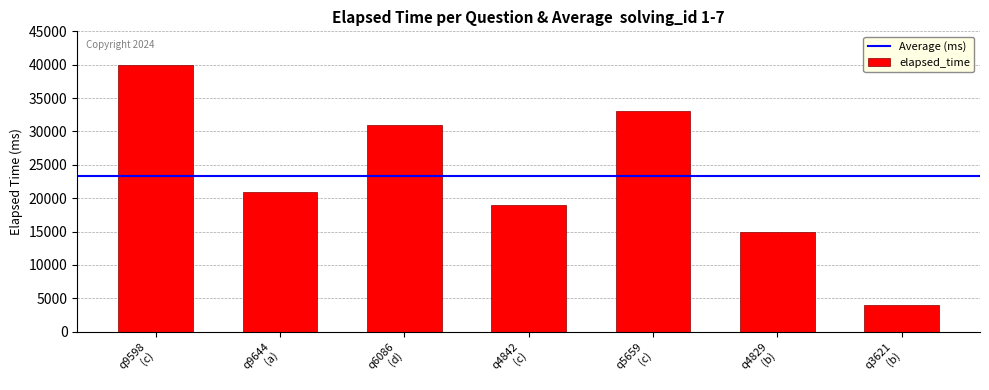

Are the bars horizontal?

No